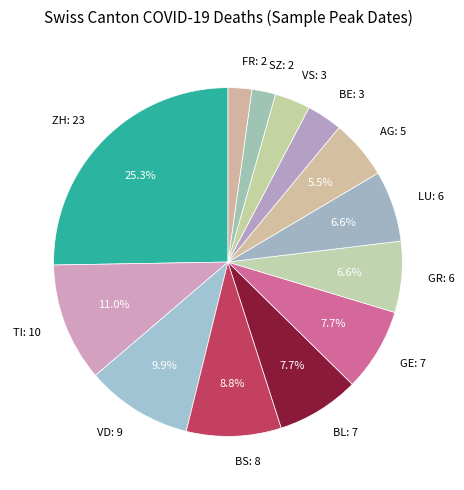

True or false: AG accounts for 14% of the total.

False